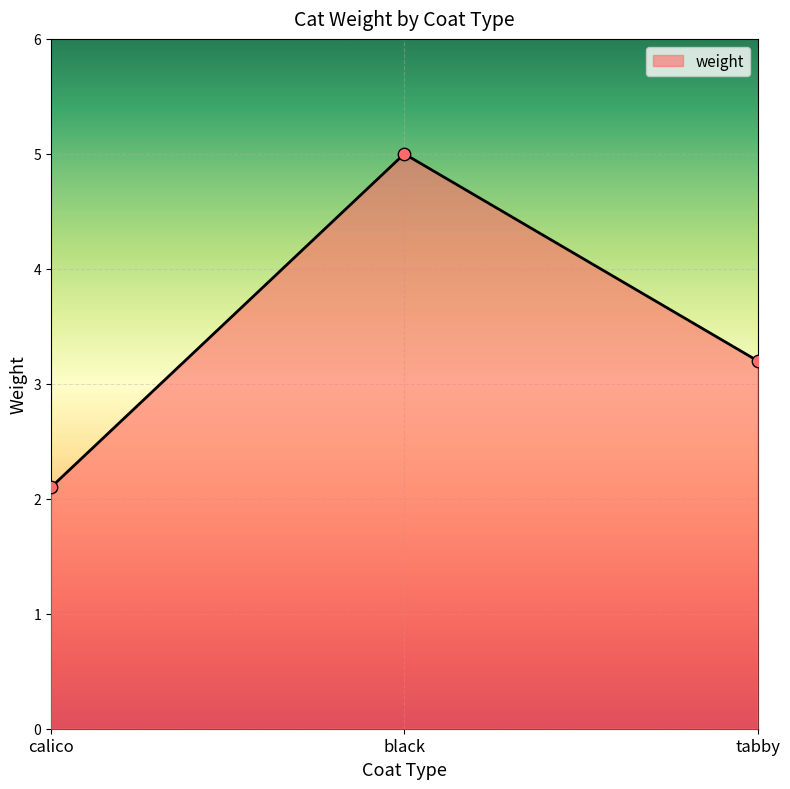

Between calico and tabby, which is larger?

tabby